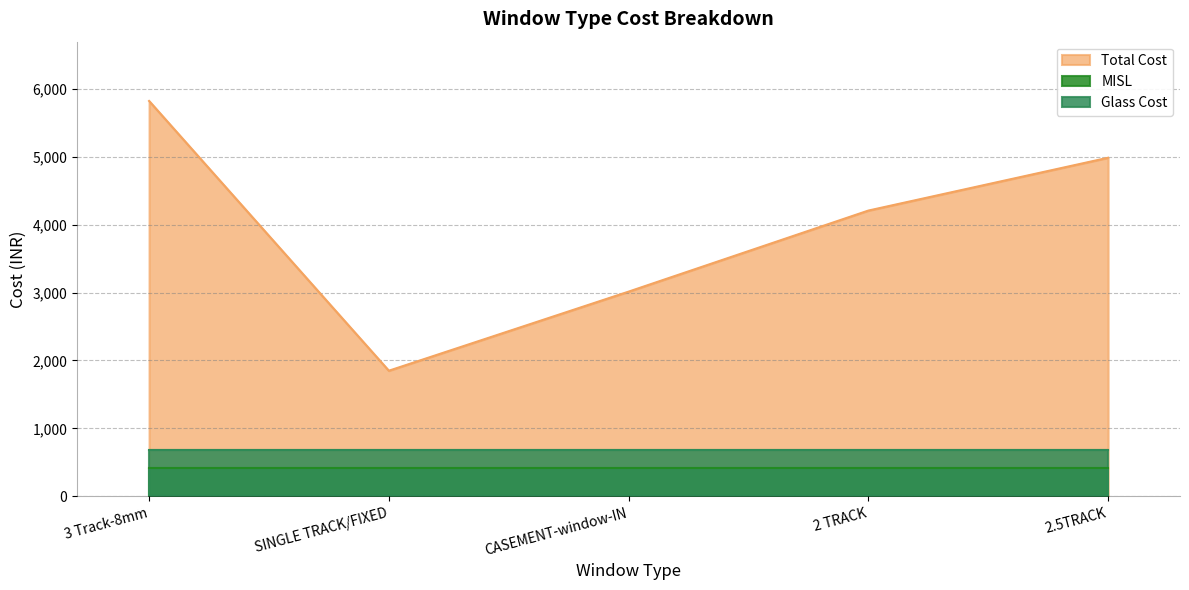

What is the difference between the highest and lowest values at CASEMENT-window-IN?

2591.6